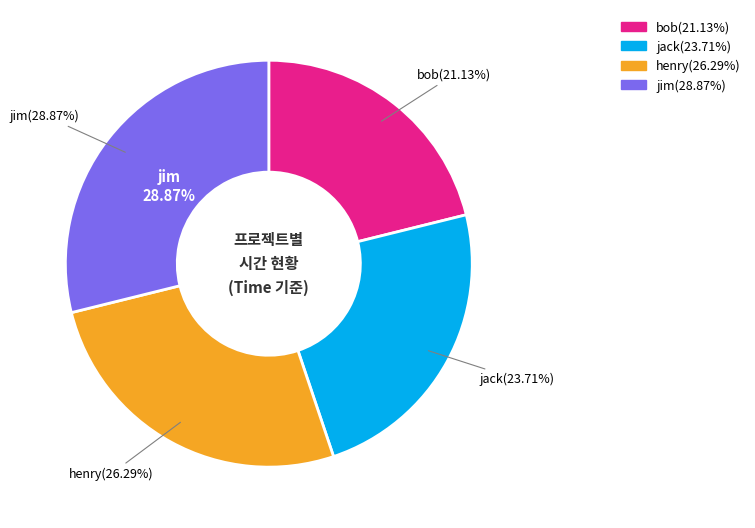

How many segments does this pie chart have?

4